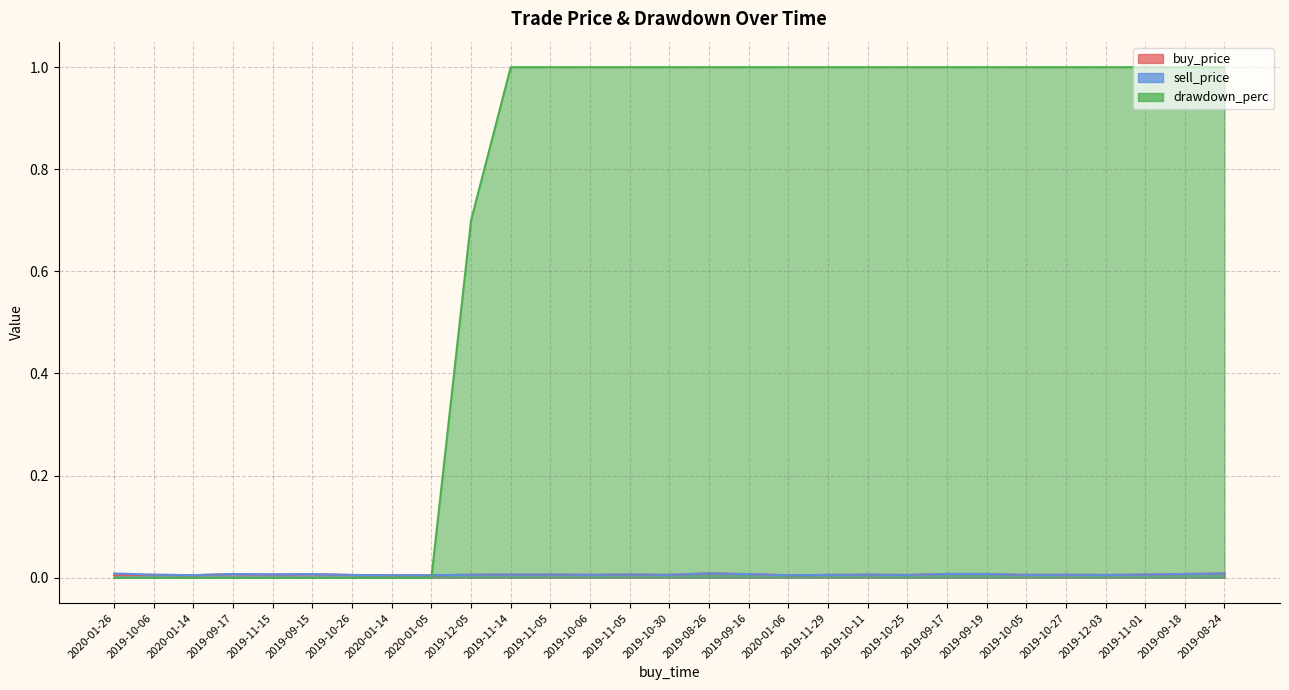

Is the value of drawdown_perc at 2019-09-16 greater than the value of buy_price at 2019-10-27?

Yes